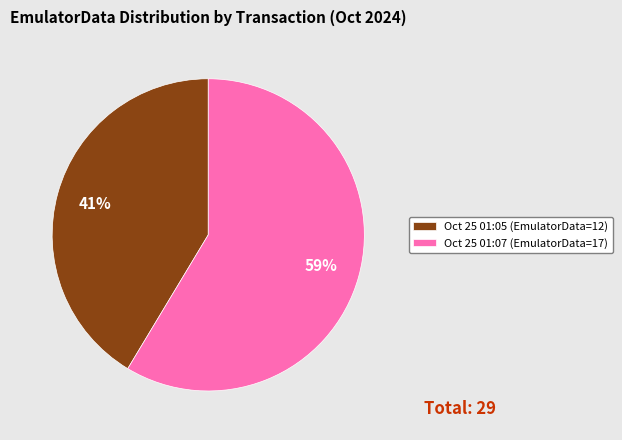

What percentage is the Oct 25 01:07 (EmulatorData=17) slice, to the nearest percent?

59%